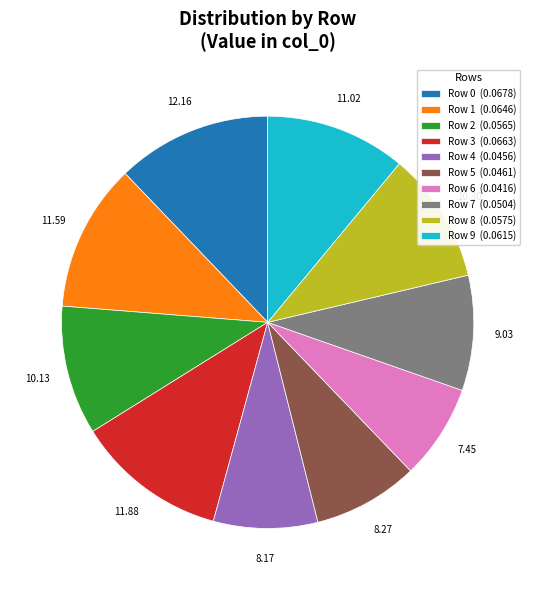

Is there any slice that represents more than half of the pie?

No